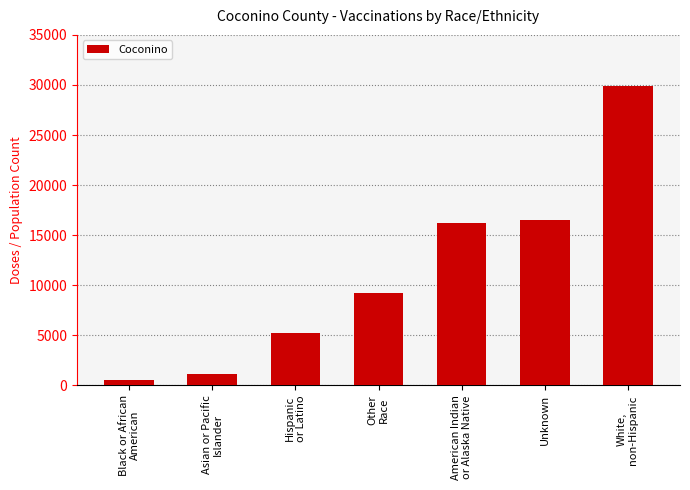

Rank the categories by value from highest to lowest.

White,
non-Hispanic, Unknown, American Indian
or Alaska Native, Other
Race, Hispanic
or Latino, Asian or Pacific
Islander, Black or African
American